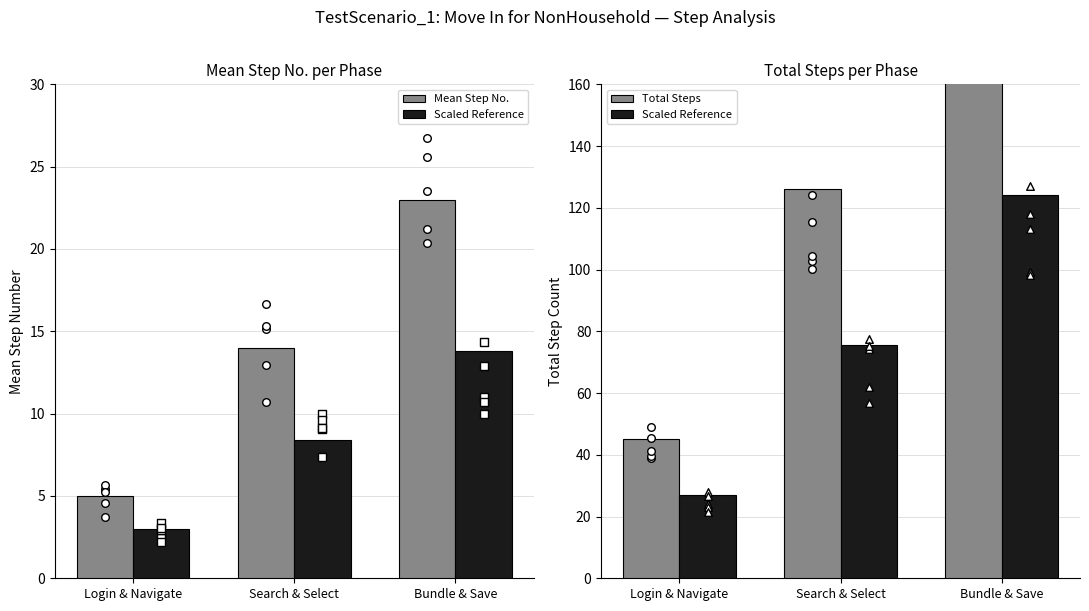

Which series contains the highest Y value?

Total Steps